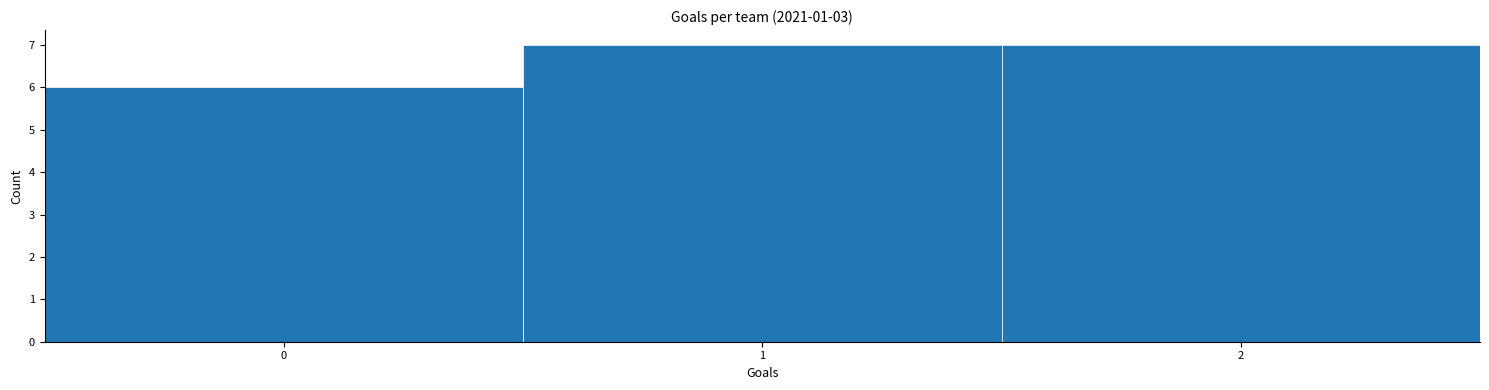

Reading left to right, list every bar in this chart as the range it spans on the x-axis followed by its height. The values are not printed on the chart, so give them approximately, as read against the axis.

-0.5 to 0.5: 6
0.5 to 1.5: 7
1.5 to 2.5: 7